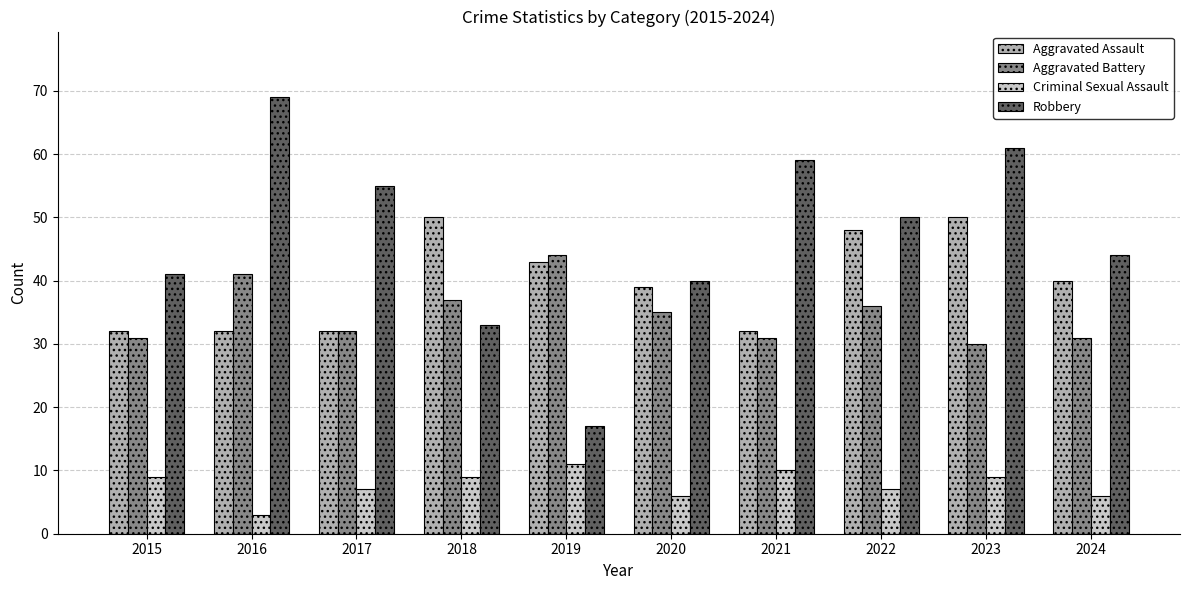

What is the difference between the highest and lowest values at 2024?

38